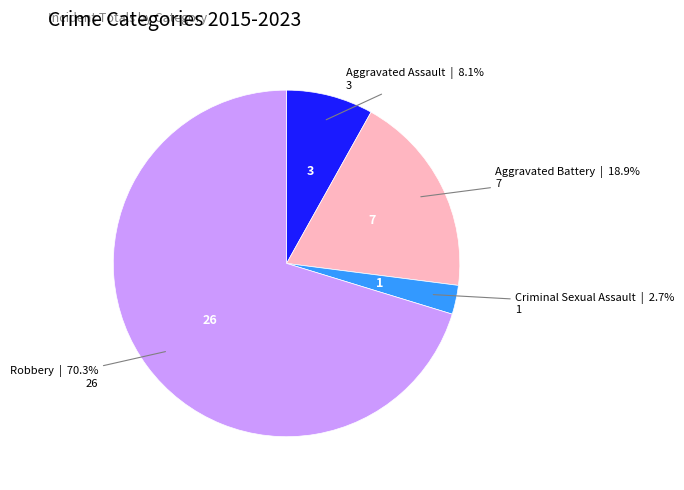

Is there any slice that represents more than half of the pie?

Yes